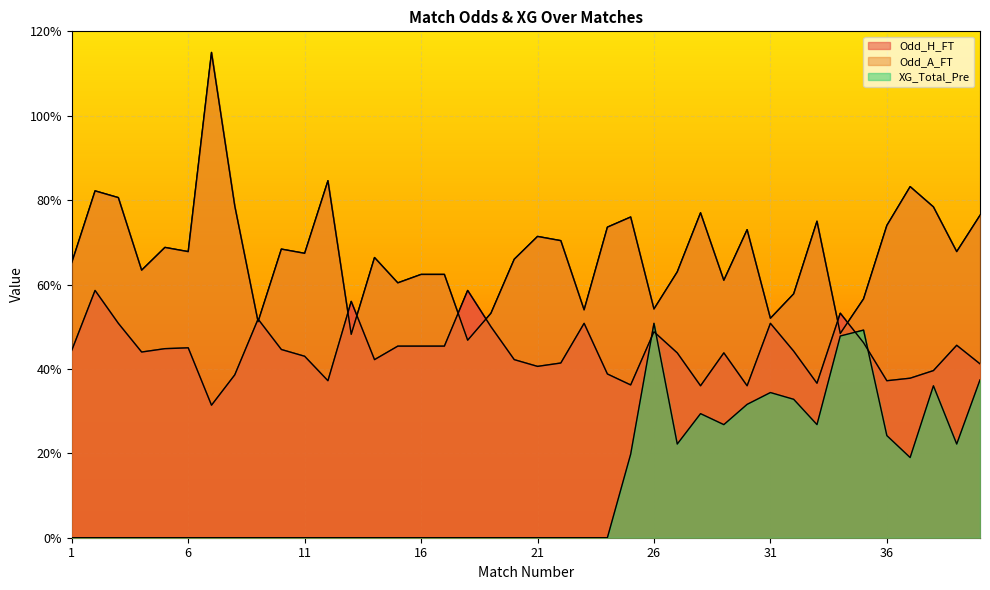

What is the minimum value for Odd_A_FT?

2.3